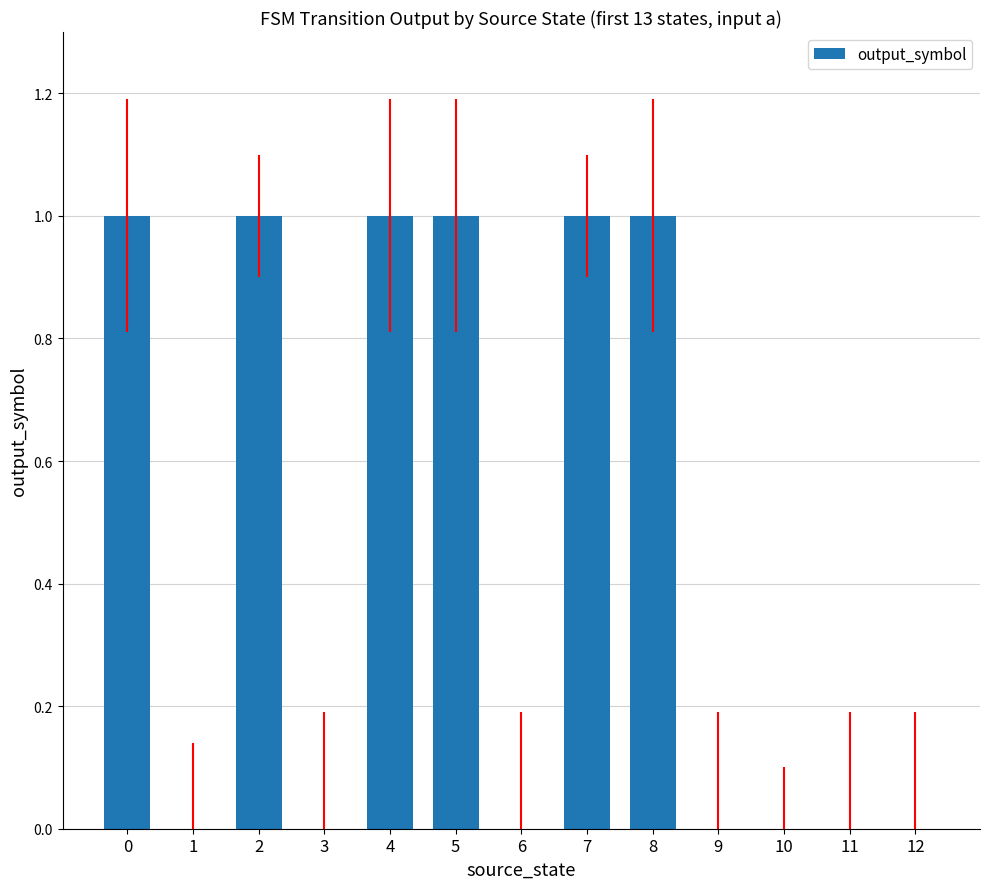

Is it true that the value at 6 is 0?

True